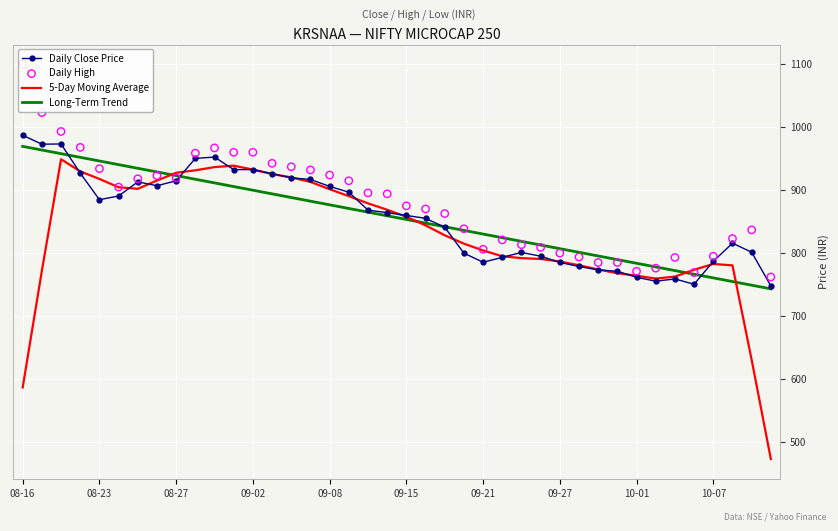

What are all the series names shown in the legend?

Daily Close Price, 5-Day Moving Average, Long-Term Trend, Daily High